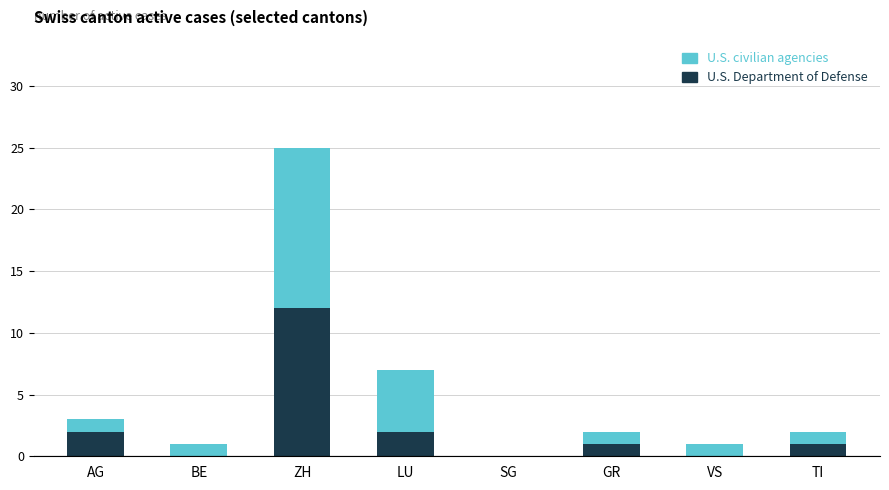

What is the highest value of the U.S. Department of Defense series?

12